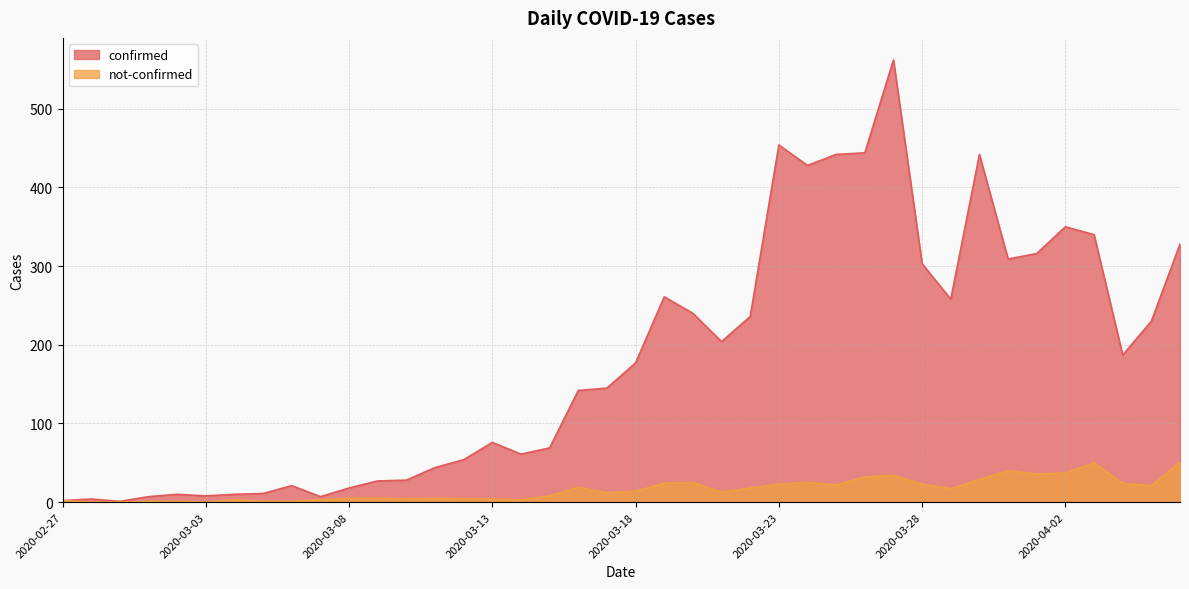

Which series changed the most between 2020-03-04 and 2020-04-02?

confirmed